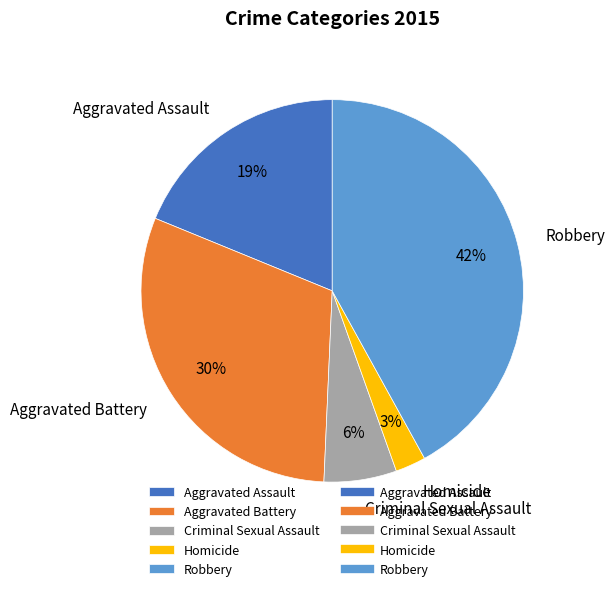

Combined, do Homicide and Aggravated Battery account for over 50%?

No